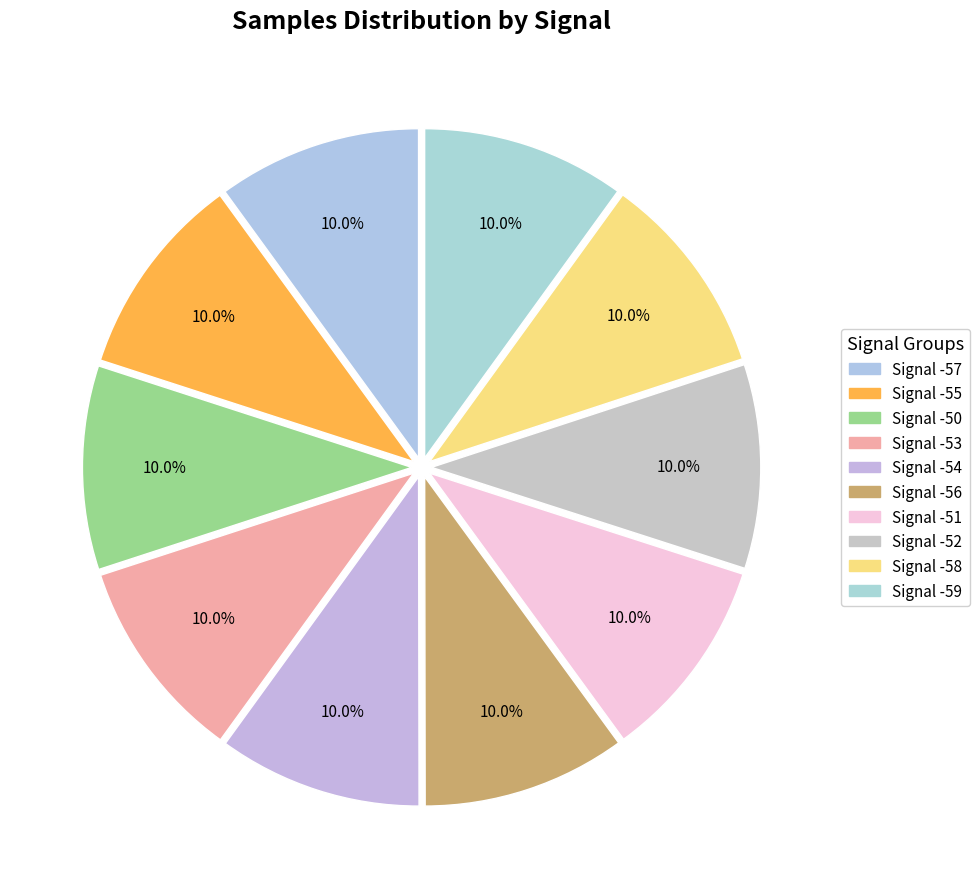

Count the number of slices in the pie.

10